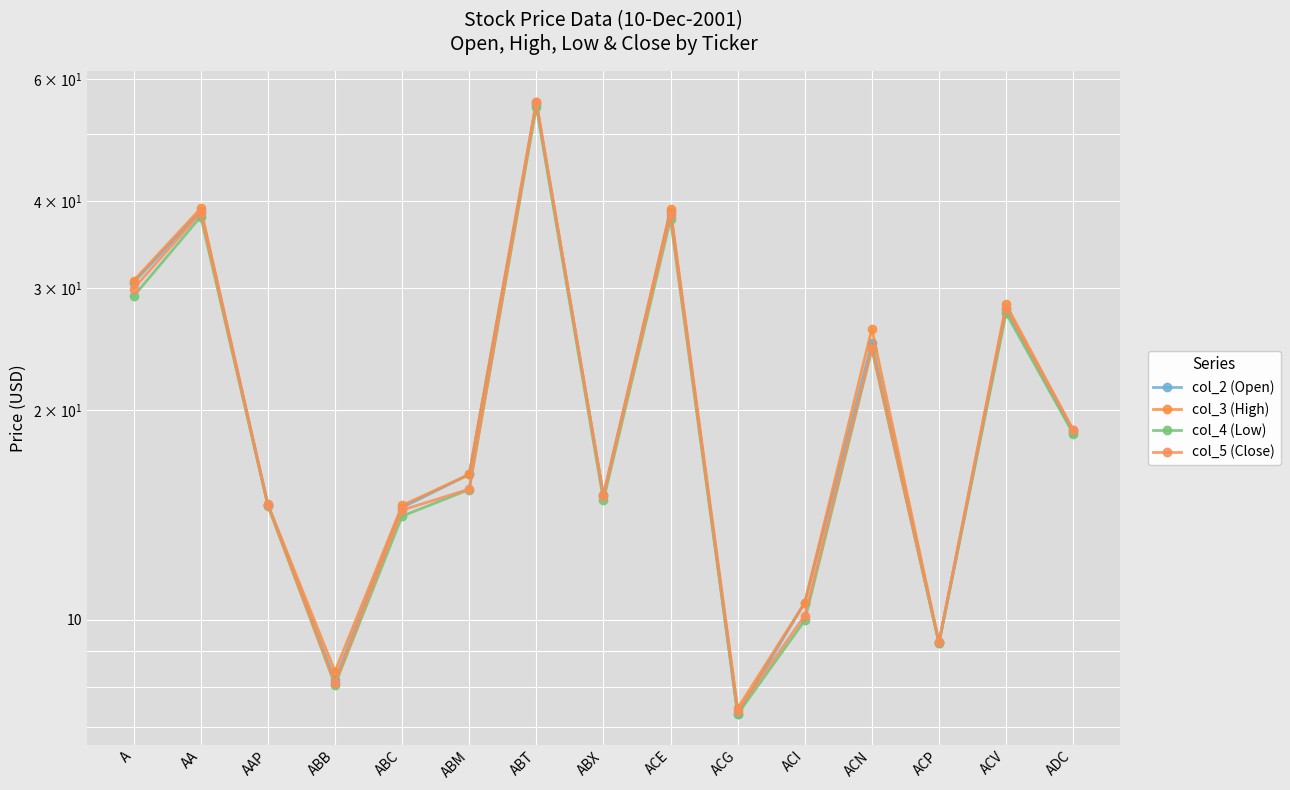

How many values in the col_2 (Open) series are below 16?

7